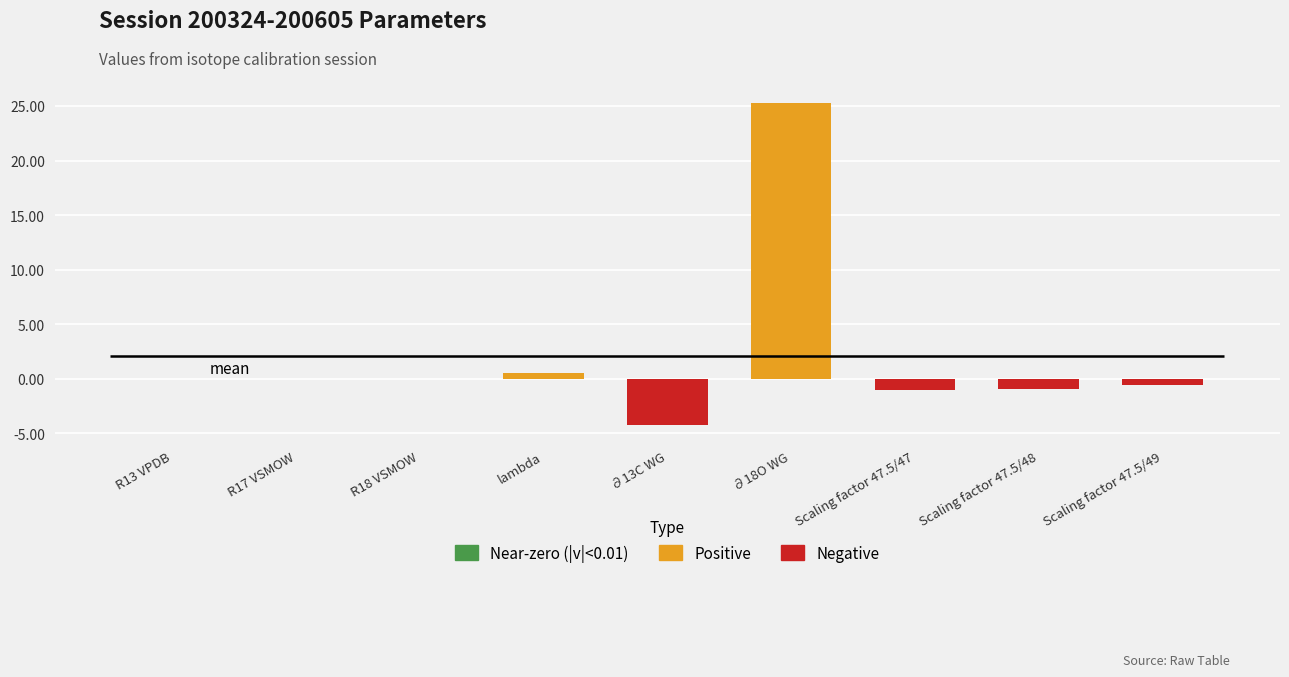

What is the average value?

2.1